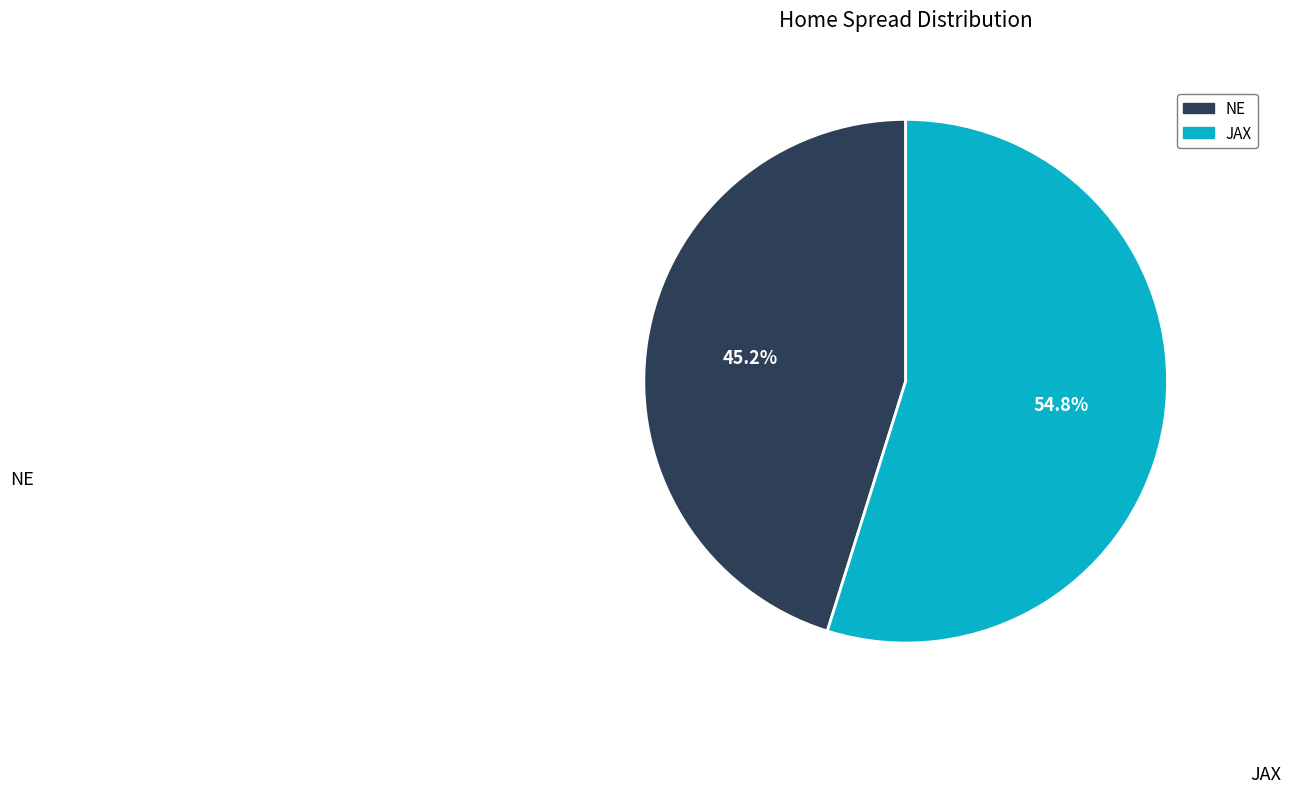

The JAX slice represents 46% of the pie. True or false?

False